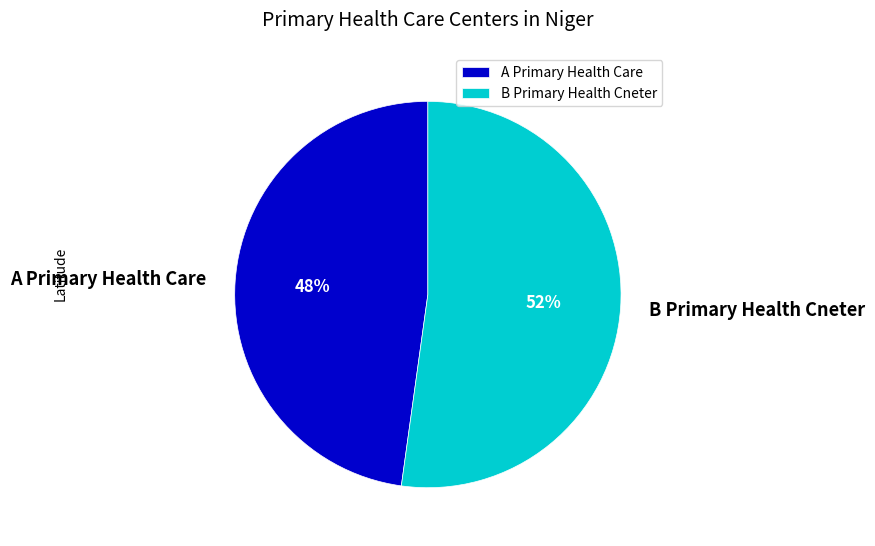

To the nearest percent, what is the average slice percentage?

50%